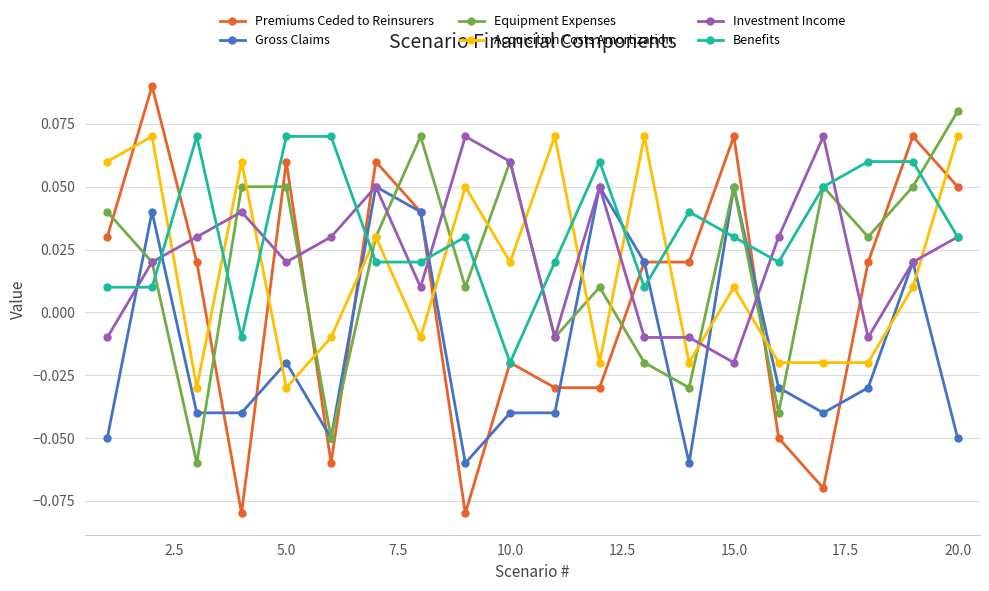

True or false: Equipment Expenses has more than 0 interior local peaks.

True